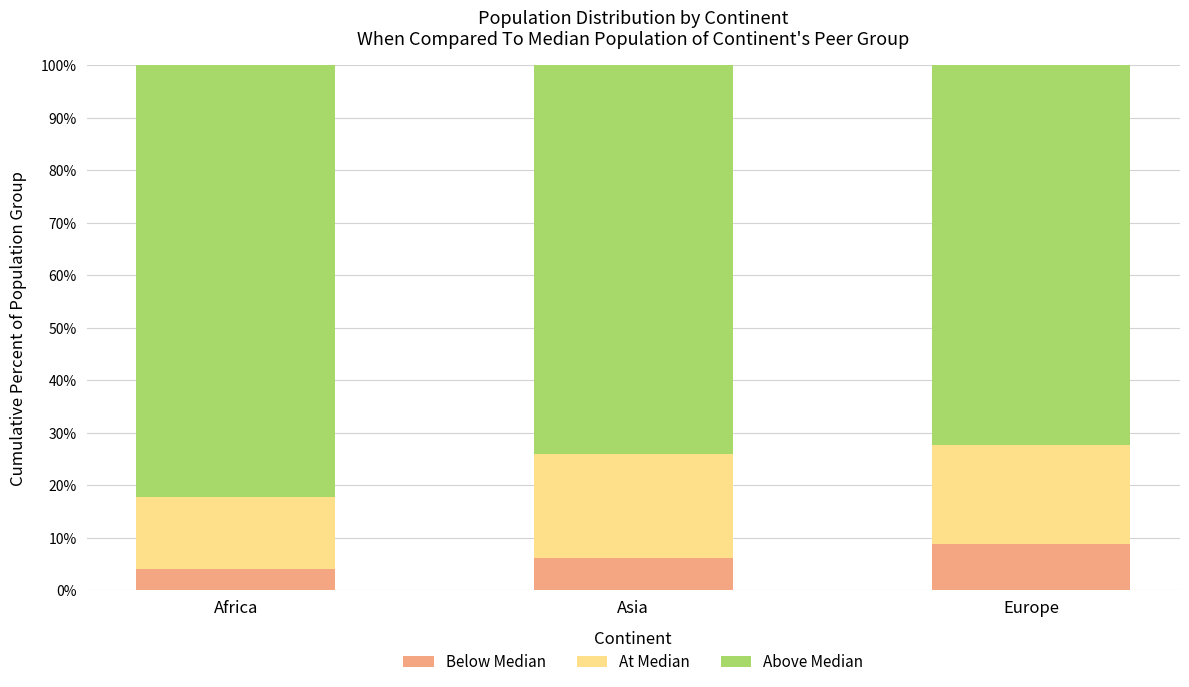

Is it true that Below Median equals 5.3 at Europe?

False